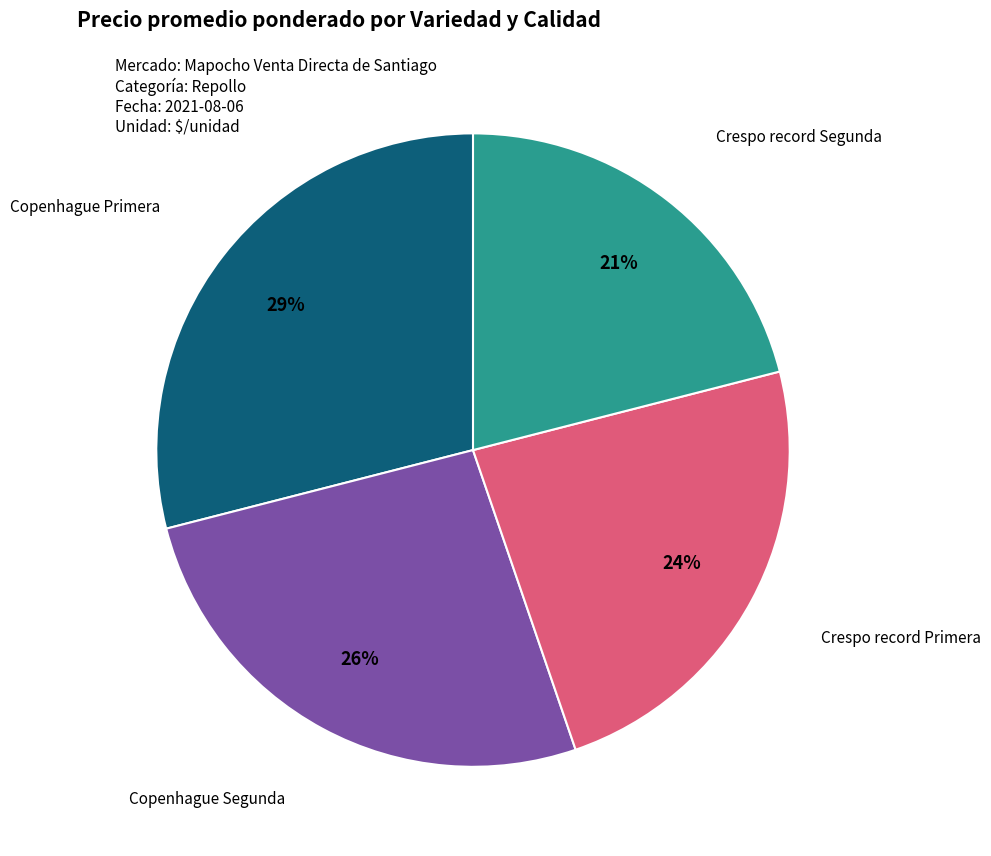

True or false: Crespo record Segunda accounts for 7% of the total.

False